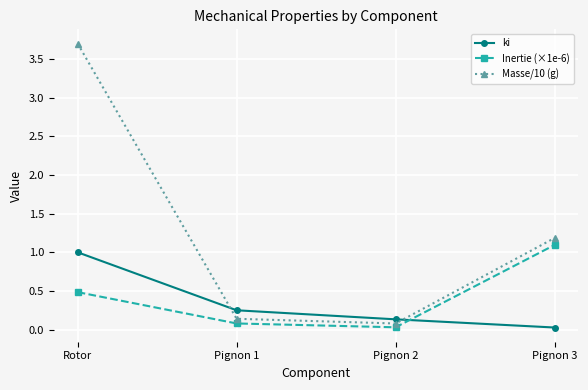

The Inertie (×1e-6) series shows 0.0 at Pignon 2. True or false?

True